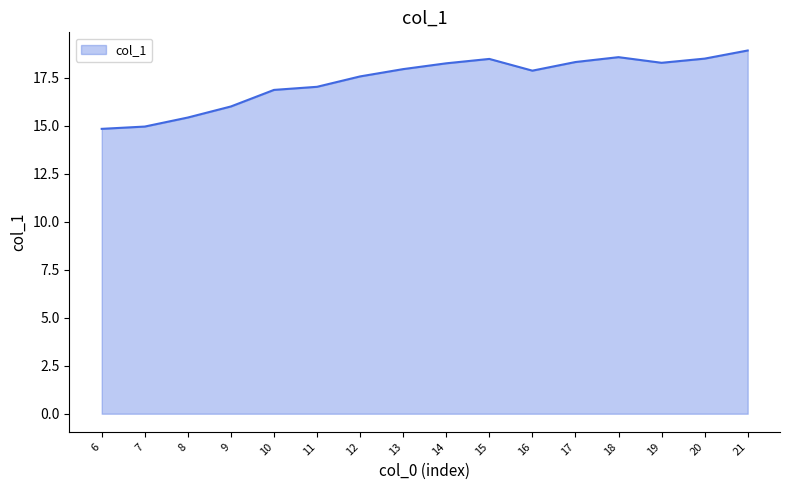

What is the change in value from 9 to 11?

+1.0